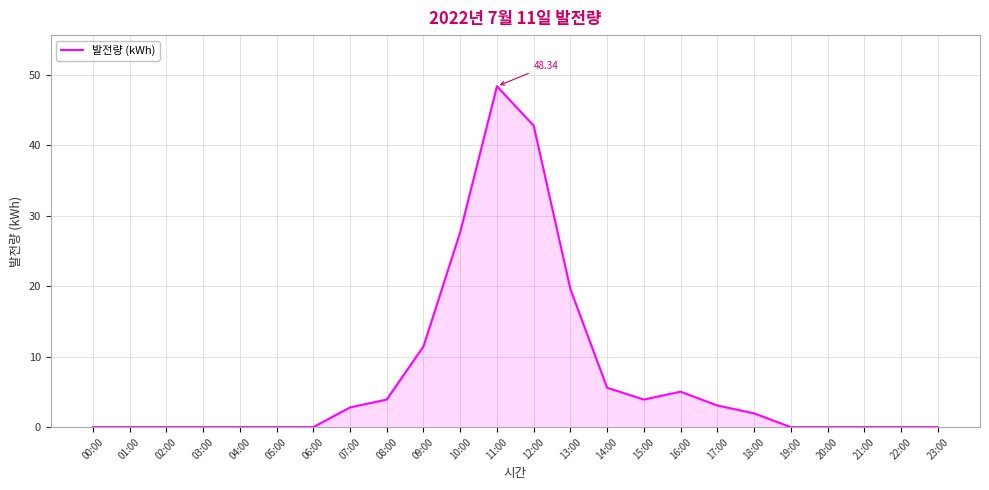

What is the difference between the maximum and minimum values?

48.3